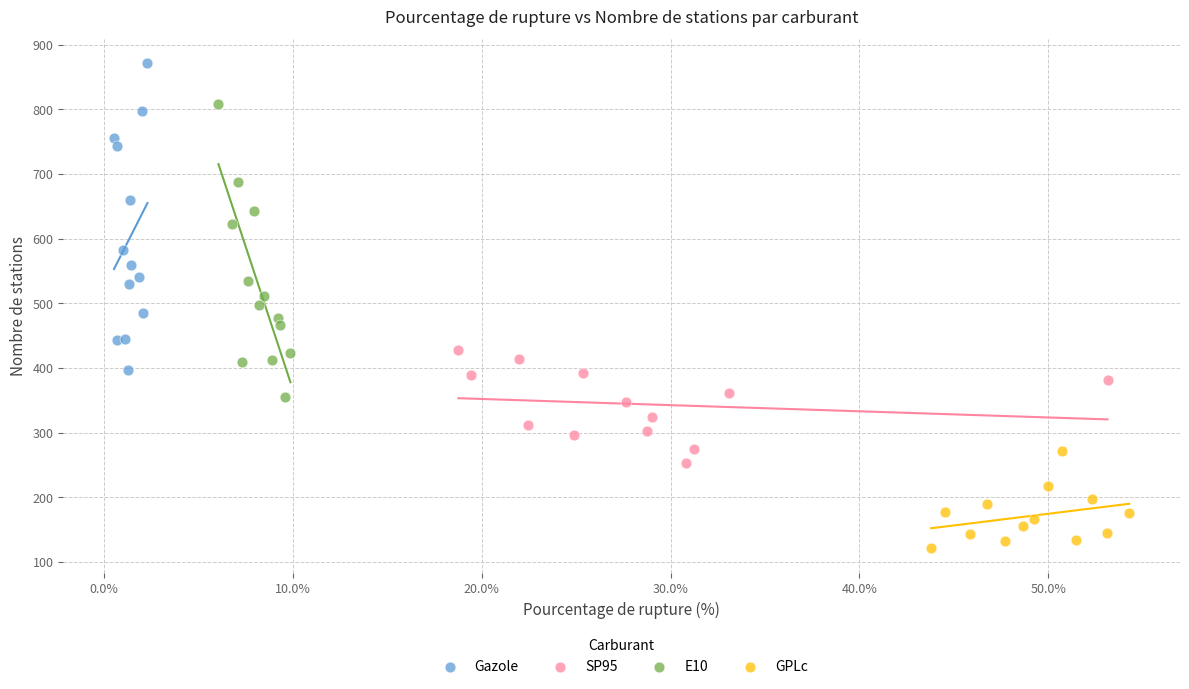

Which series has the widest spread of Y values?

Gazole